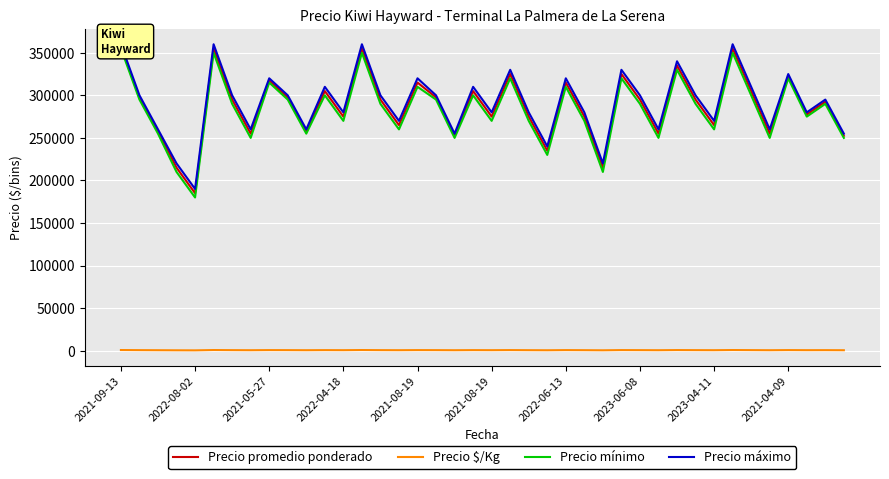

Which series has the widest spread of values?

Precio mínimo